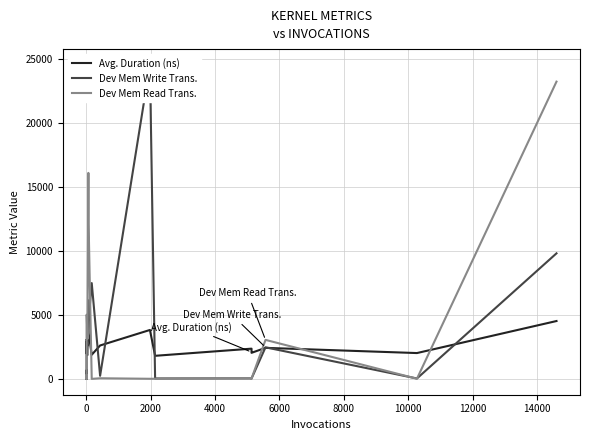

Is it true that Avg. Duration (ns) equals 3547 at 14?

False